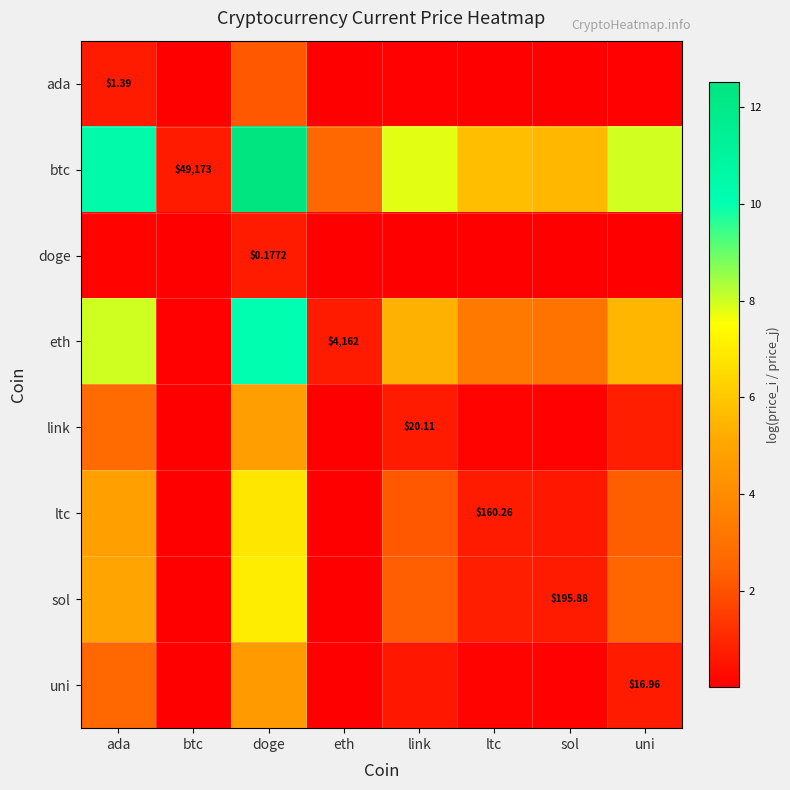

Rank the series by their maximum value, from highest to lowest.

btc, eth, sol, ltc, link, uni, ada, doge